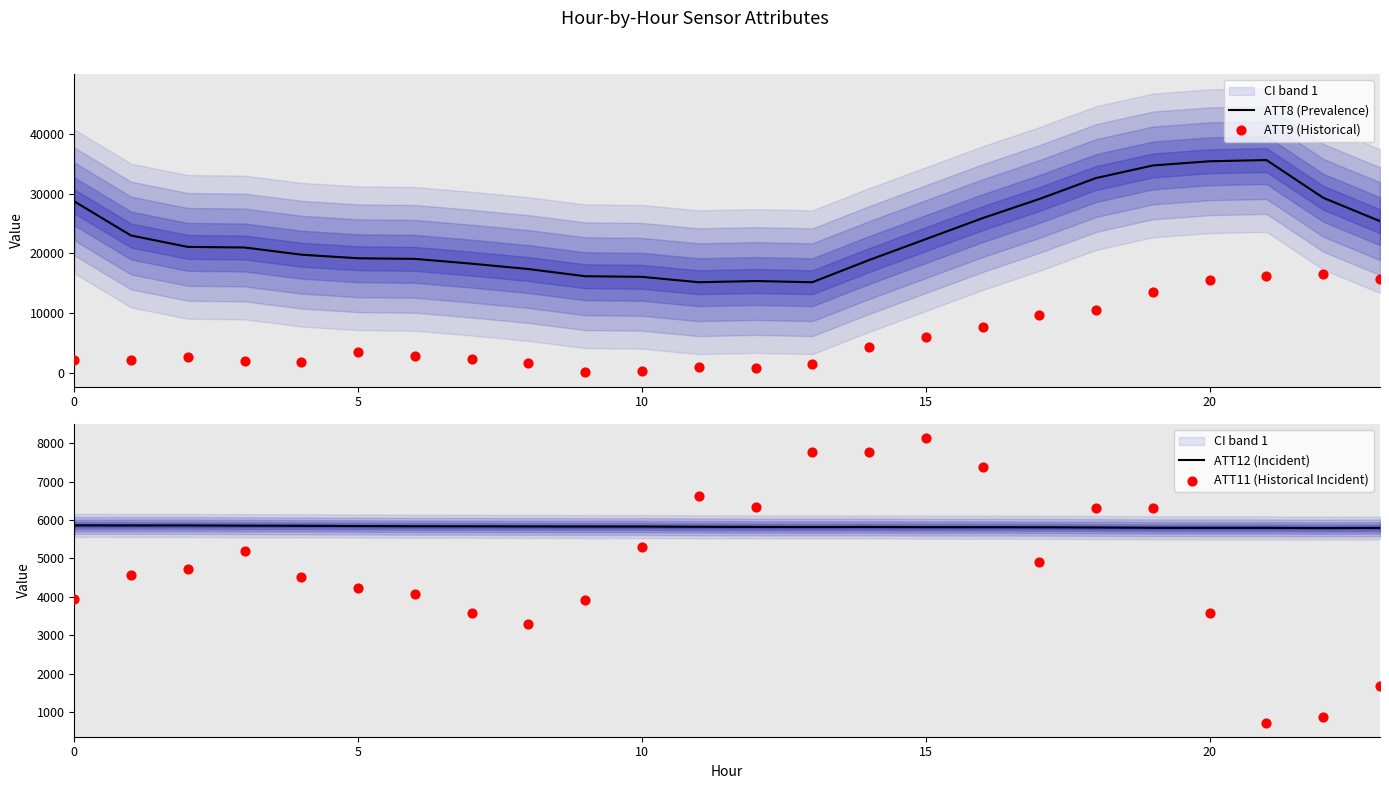

Which series contains the highest Y value?

ATT8 (Prevalence)